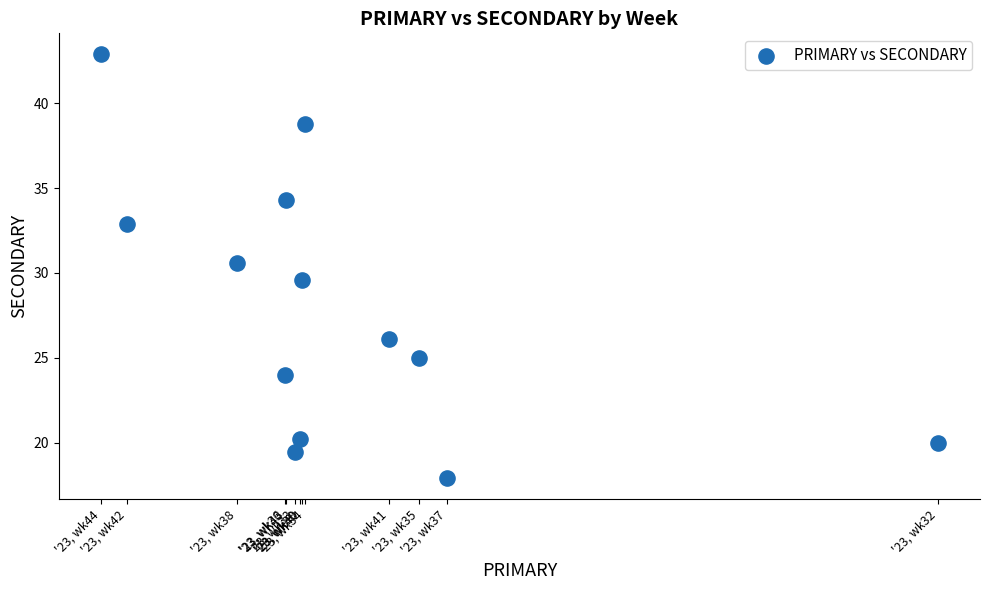

What is the range of Y values (max minus min)?

24.9